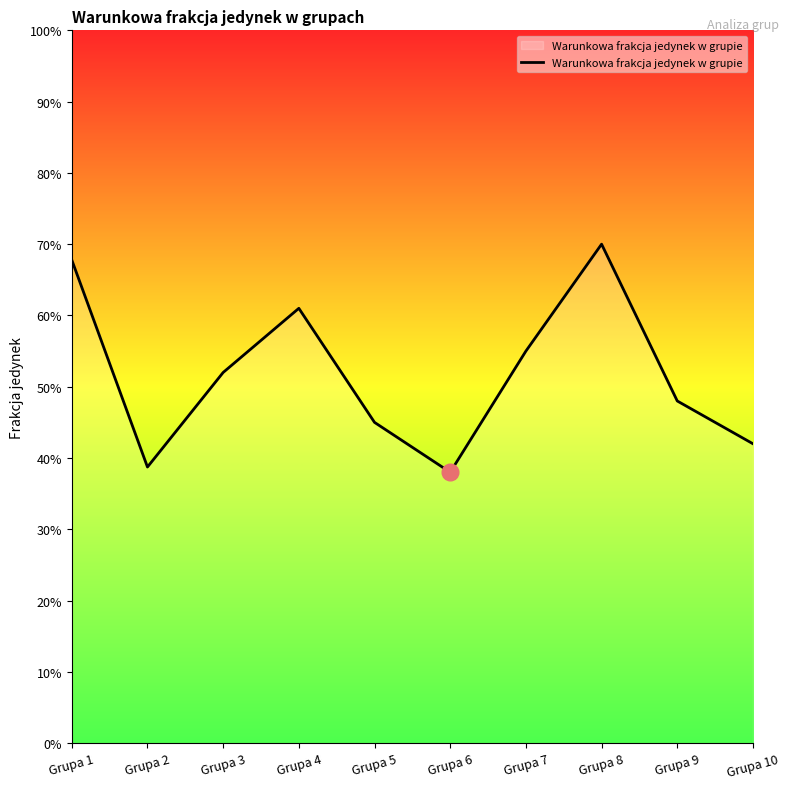

Reading left to right, transcribe all the data shown in this chart.

0.7	0.4	0.5	0.6	0.5	0.4	0.6	0.7	0.5	0.4